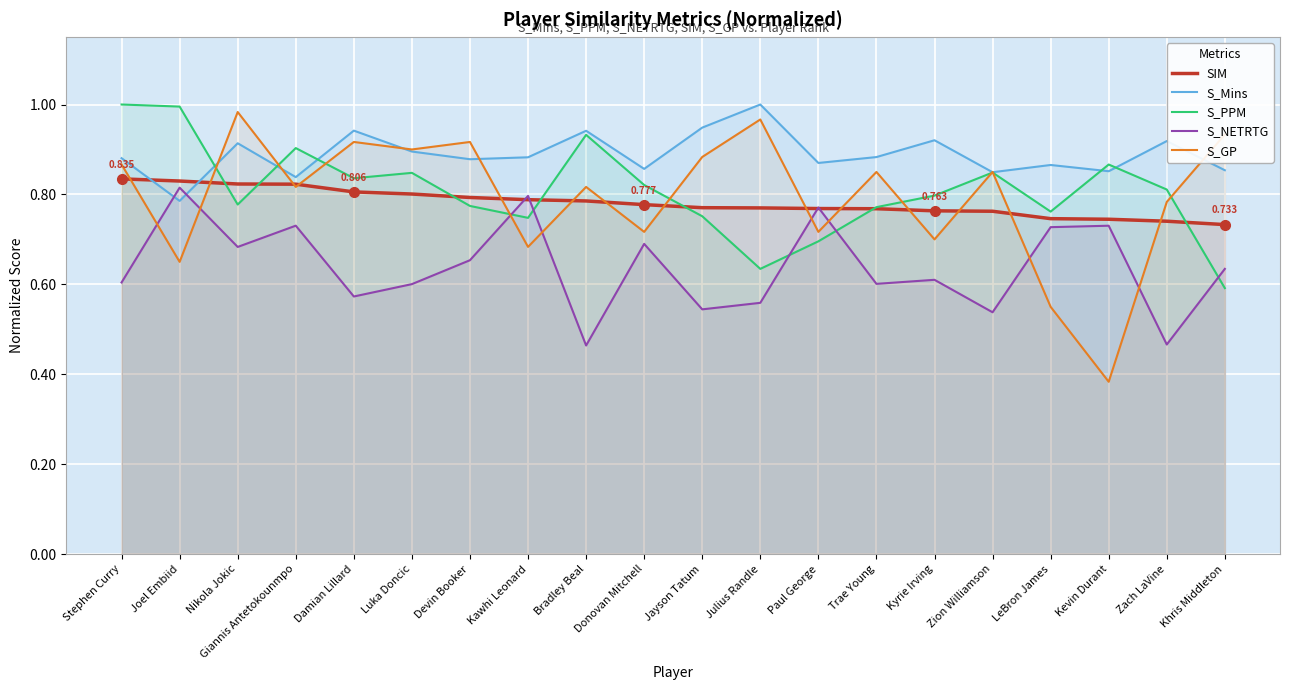

Reading right to left, list all the values displayed in this chart.

SIM: Khris Middleton=0.7	Zach LaVine=0.7	Kevin Durant=0.7	LeBron James=0.7	Zion Williamson=0.8	Kyrie Irving=0.8	Trae Young=0.8	Paul George=0.8	Julius Randle=0.8	Jayson Tatum=0.8	Donovan Mitchell=0.8	Bradley Beal=0.8	Kawhi Leonard=0.8	Devin Booker=0.8	Luka Doncic=0.8	Damian Lillard=0.8	Giannis Antetokounmpo=0.8	Nikola Jokic=0.8	Joel Embiid=0.8	Stephen Curry=0.8
S_Mins: Khris Middleton=0.9	Zach LaVine=0.9	Kevin Durant=0.9	LeBron James=0.9	Zion Williamson=0.8	Kyrie Irving=0.9	Trae Young=0.9	Paul George=0.9	Julius Randle=1.0	Jayson Tatum=0.9	Donovan Mitchell=0.9	Bradley Beal=0.9	Kawhi Leonard=0.9	Devin Booker=0.9	Luka Doncic=0.9	Damian Lillard=0.9	Giannis Antetokounmpo=0.8	Nikola Jokic=0.9	Joel Embiid=0.8	Stephen Curry=0.9
S_PPM: Khris Middleton=0.6	Zach LaVine=0.8	Kevin Durant=0.9	LeBron James=0.8	Zion Williamson=0.8	Kyrie Irving=0.8	Trae Young=0.8	Paul George=0.7	Julius Randle=0.6	Jayson Tatum=0.8	Donovan Mitchell=0.8	Bradley Beal=0.9	Kawhi Leonard=0.7	Devin Booker=0.8	Luka Doncic=0.8	Damian Lillard=0.8	Giannis Antetokounmpo=0.9	Nikola Jokic=0.8	Joel Embiid=1.0	Stephen Curry=1.0
S_NETRTG: Khris Middleton=0.6	Zach LaVine=0.5	Kevin Durant=0.7	LeBron James=0.7	Zion Williamson=0.5	Kyrie Irving=0.6	Trae Young=0.6	Paul George=0.8	Julius Randle=0.6	Jayson Tatum=0.5	Donovan Mitchell=0.7	Bradley Beal=0.5	Kawhi Leonard=0.8	Devin Booker=0.7	Luka Doncic=0.6	Damian Lillard=0.6	Giannis Antetokounmpo=0.7	Nikola Jokic=0.7	Joel Embiid=0.8	Stephen Curry=0.6
S_GP: Khris Middleton=0.9	Zach LaVine=0.8	Kevin Durant=0.4	LeBron James=0.6	Zion Williamson=0.8	Kyrie Irving=0.7	Trae Young=0.8	Paul George=0.7	Julius Randle=1.0	Jayson Tatum=0.9	Donovan Mitchell=0.7	Bradley Beal=0.8	Kawhi Leonard=0.7	Devin Booker=0.9	Luka Doncic=0.9	Damian Lillard=0.9	Giannis Antetokounmpo=0.8	Nikola Jokic=1.0	Joel Embiid=0.7	Stephen Curry=0.9